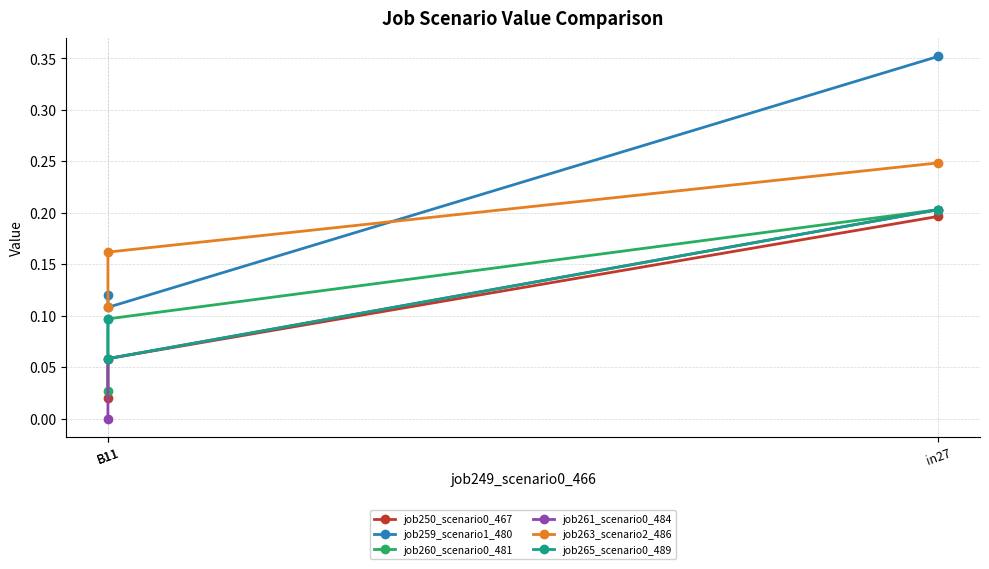

Count the job260_scenario0_481 values in the range 0 to 1.

3